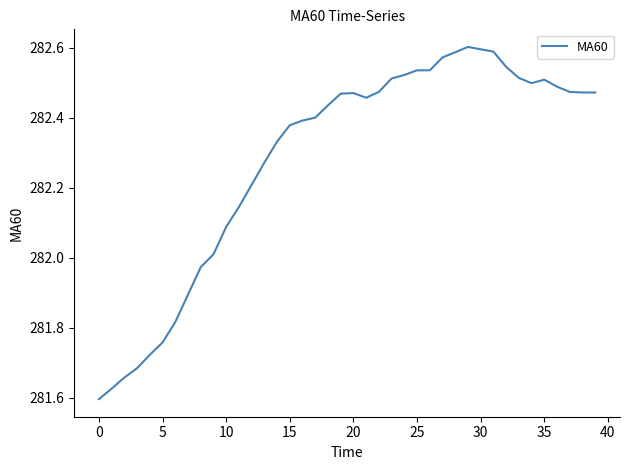

What is the difference between the maximum and minimum values?

1.0